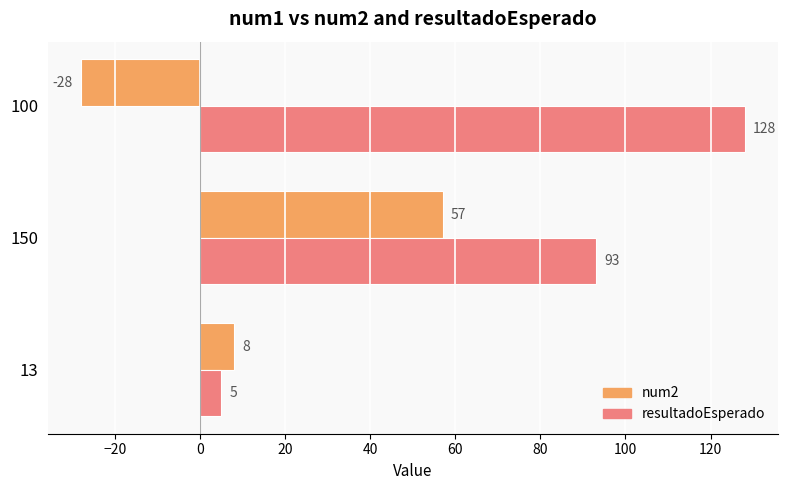

Which series has the largest total across all categories?

resultadoEsperado